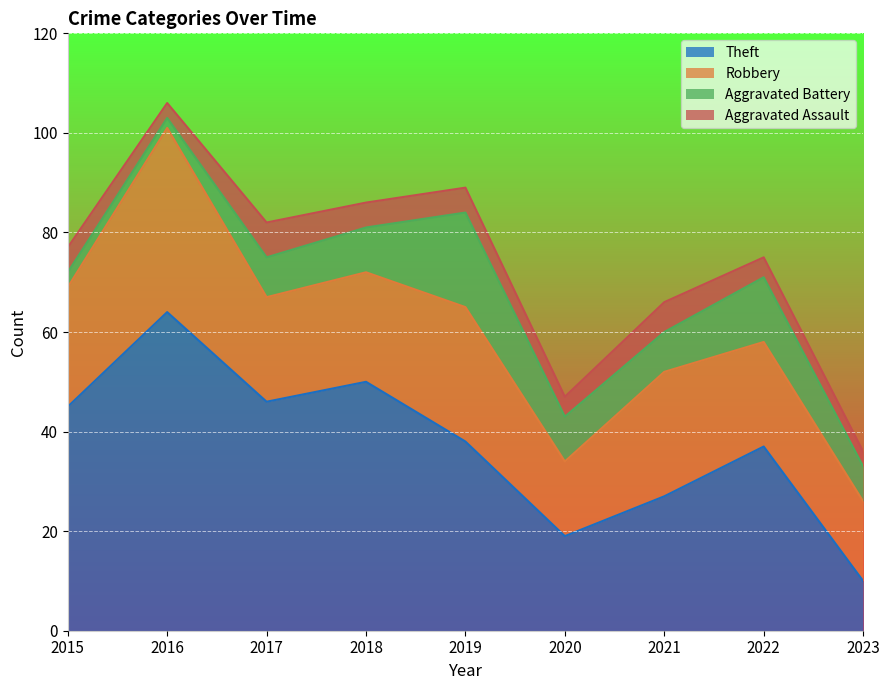

Reading right to left, what are all the values shown in this chart?

Theft: 2023=10	2022=37	2021=27	2020=19	2019=38	2018=50	2017=46	2016=64	2015=45
Robbery: 2023=16	2022=21	2021=25	2020=15	2019=27	2018=22	2017=21	2016=37	2015=24
Aggravated Battery: 2023=7	2022=13	2021=8	2020=9	2019=19	2018=9	2017=8	2016=2	2015=3
Aggravated Assault: 2023=3	2022=4	2021=6	2020=4	2019=5	2018=5	2017=7	2016=3	2015=5